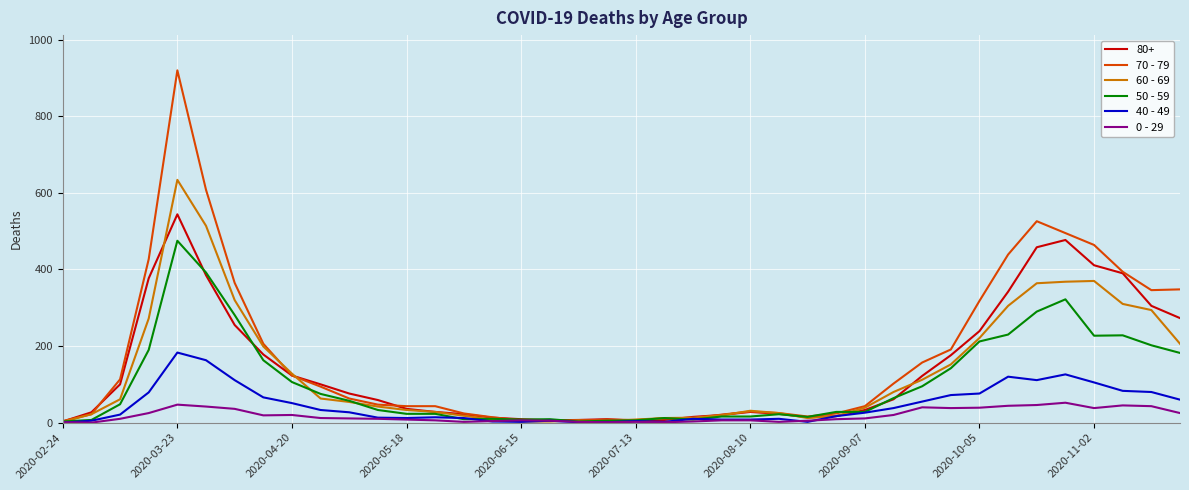

What are all the series names shown in the legend?

80+, 70 - 79, 60 - 69, 50 - 59, 40 - 49, 0 - 29